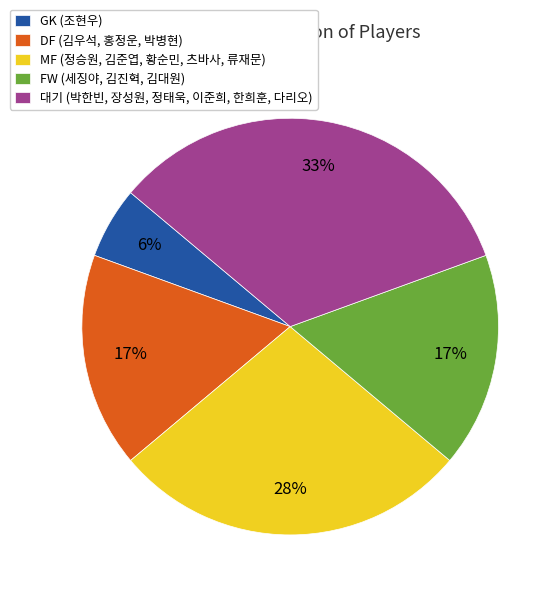

True or false: FW accounts for 17% of the total.

True